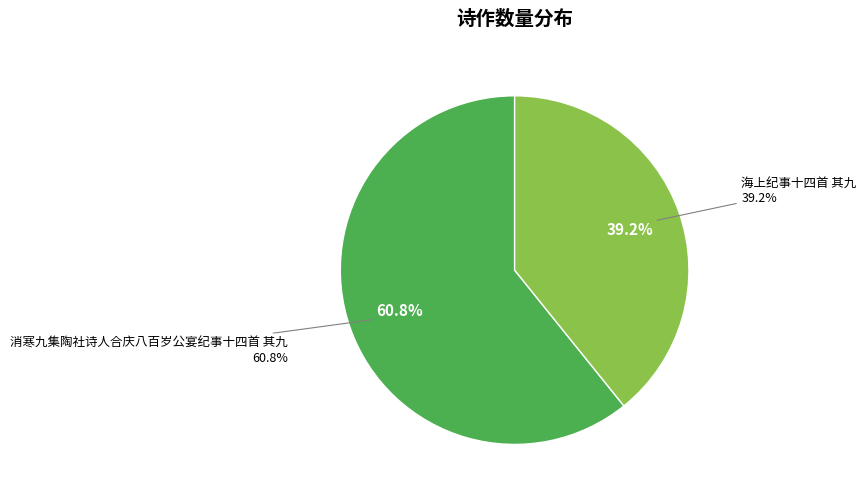

How many slices are in this pie chart?

2